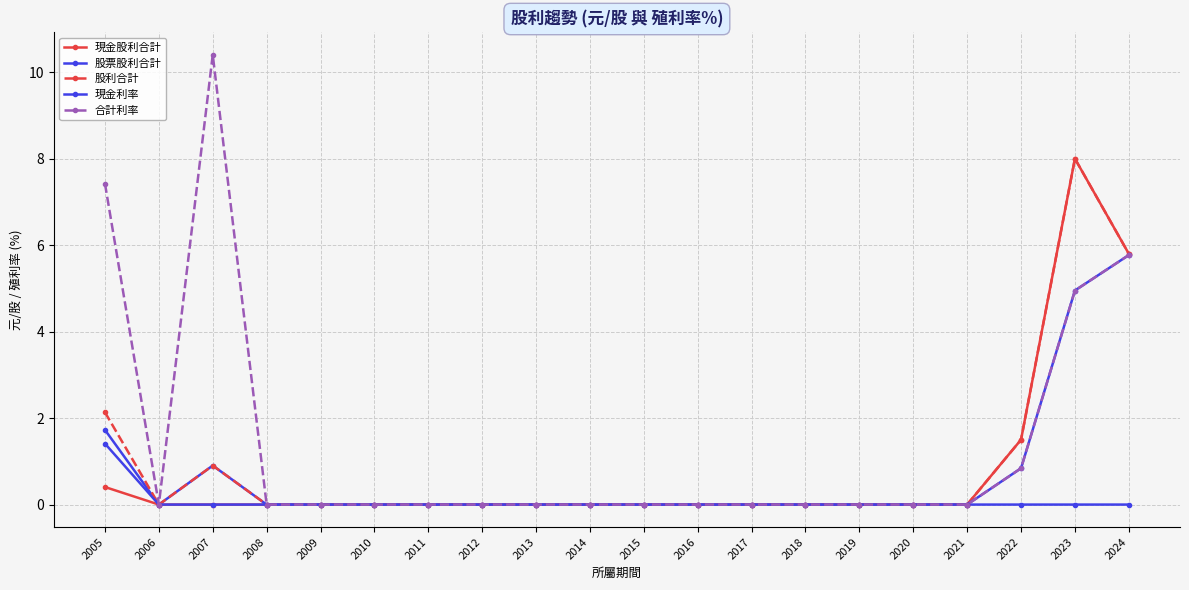

Is this an area chart (filled region under the line)?

No